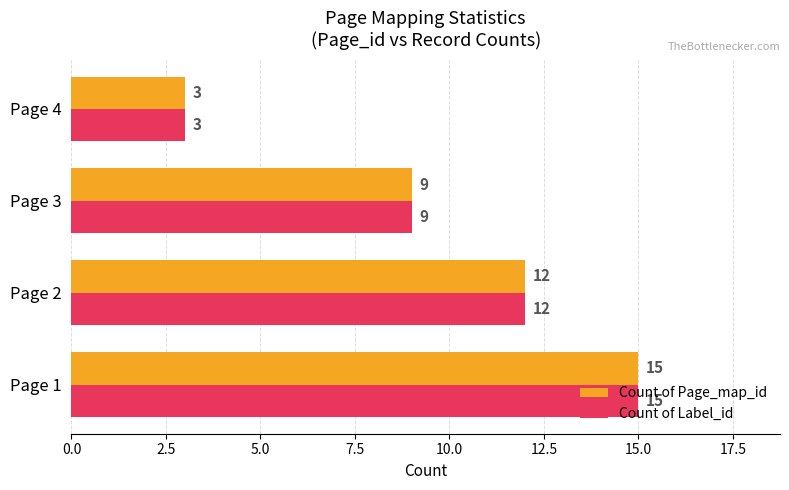

True or false: Count of Label_id has a value of 20 at Page 1.

False